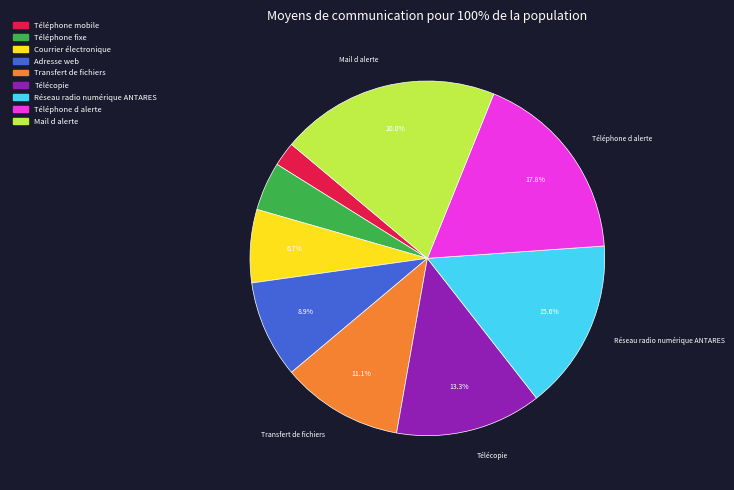

To the nearest percent, what is the combined percentage of Réseau radio numérique ANTARES and Adresse web?

24%